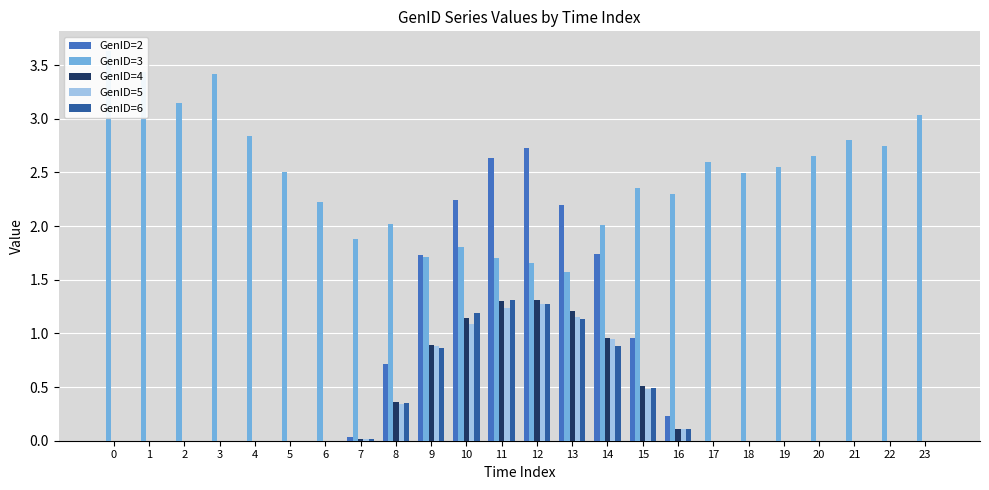

What is the value of the GenID=5 bar at the 15th from the left?

1.0